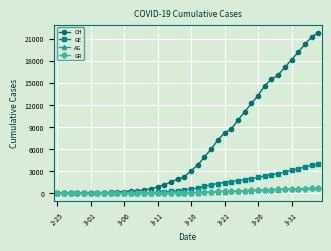

How many lines are shown in the chart?

4